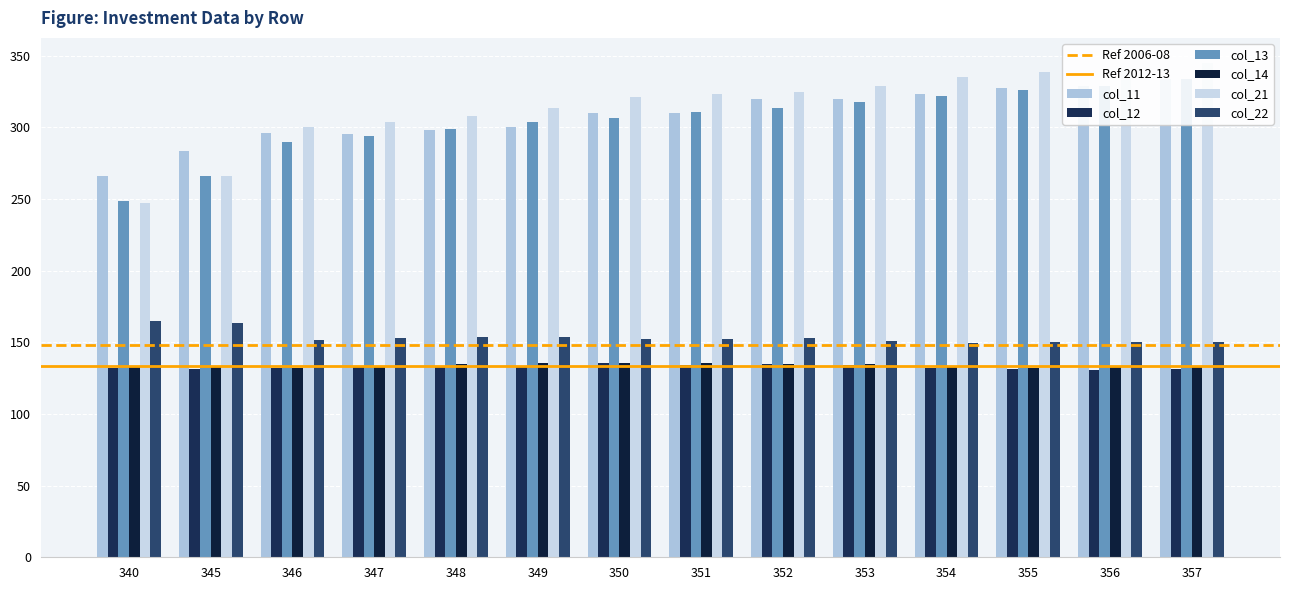

What is the approximate value of col_13 at 356?

329.3